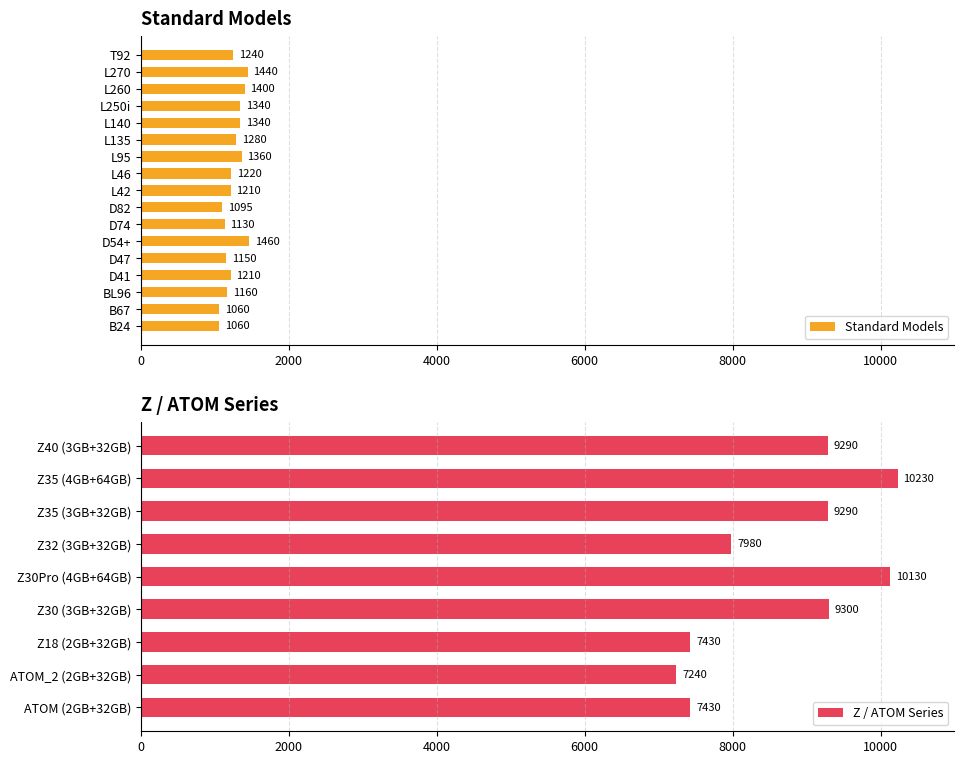

How many data points are less than 1360?

13